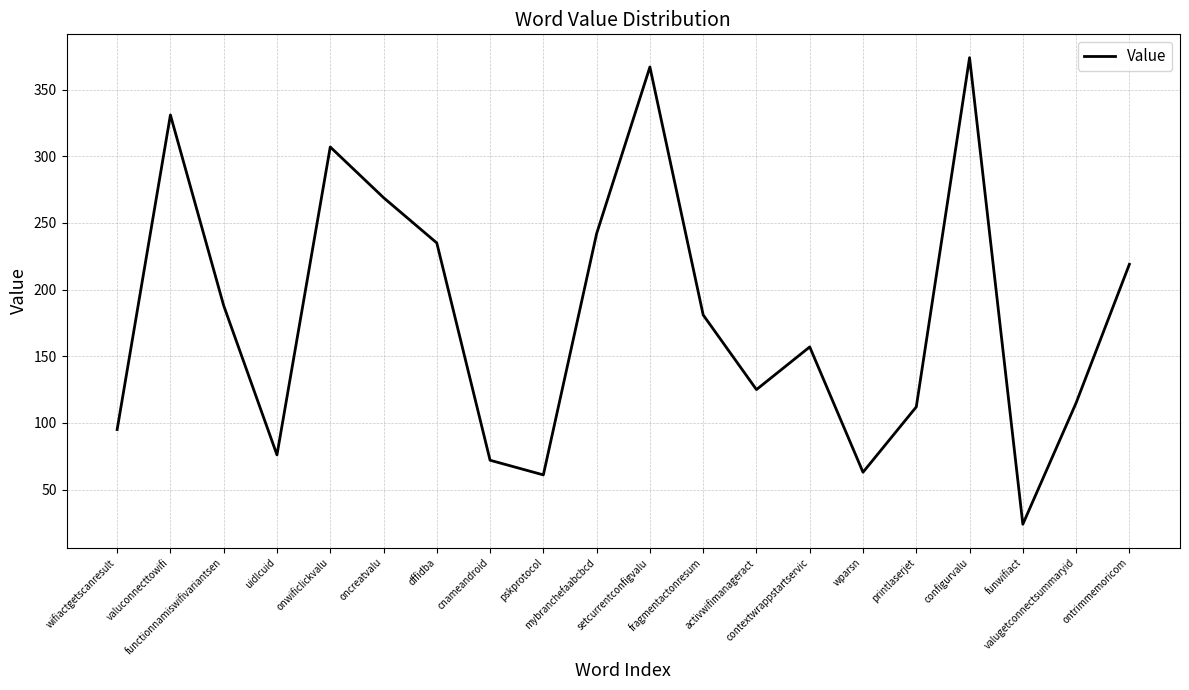

What is the smallest value displayed?

24